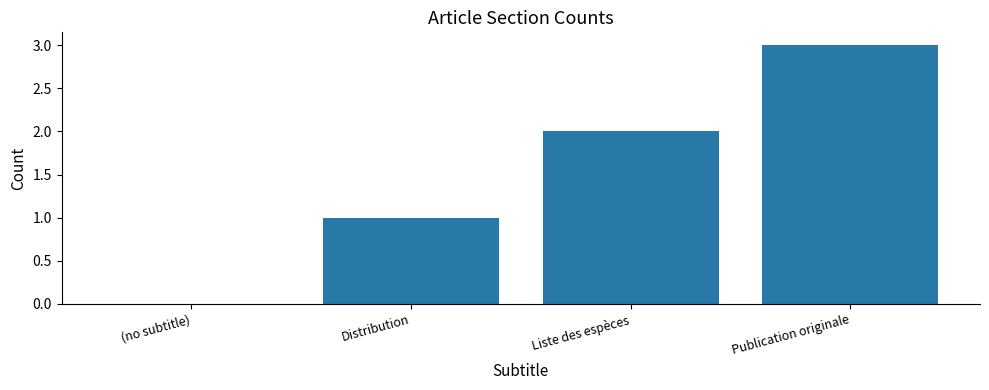

How many data points does each series have?

4